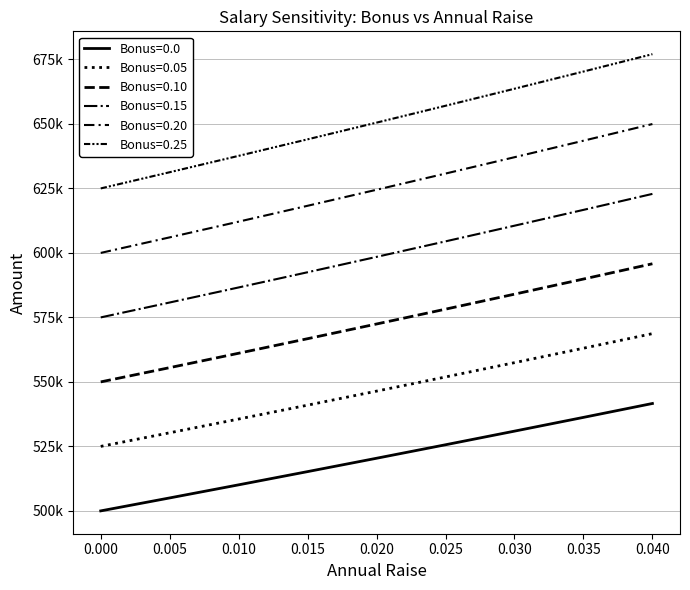

True or false: Bonus=0.05 and Bonus=0.20 intersect in this chart.

False